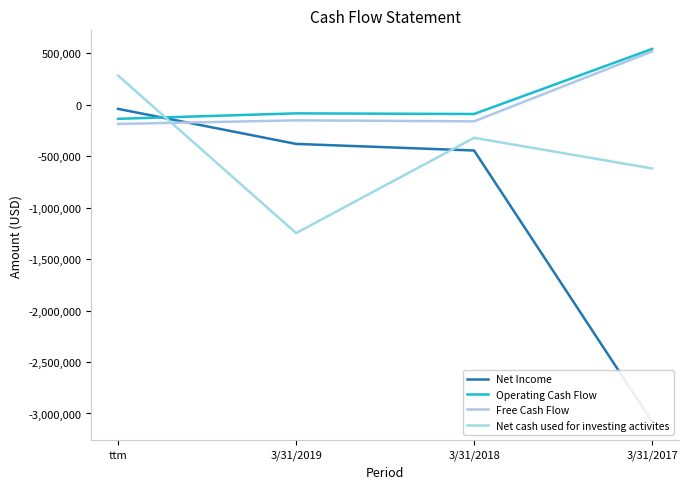

What is the value of the Net Income point at the 1st from the left?

-40465